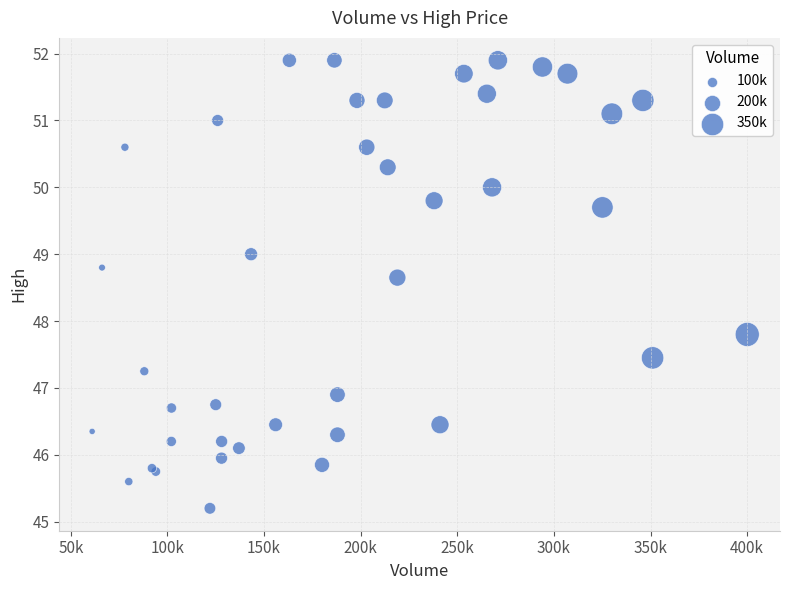

What Y value in the scatter plot is closest to 48?

47.8